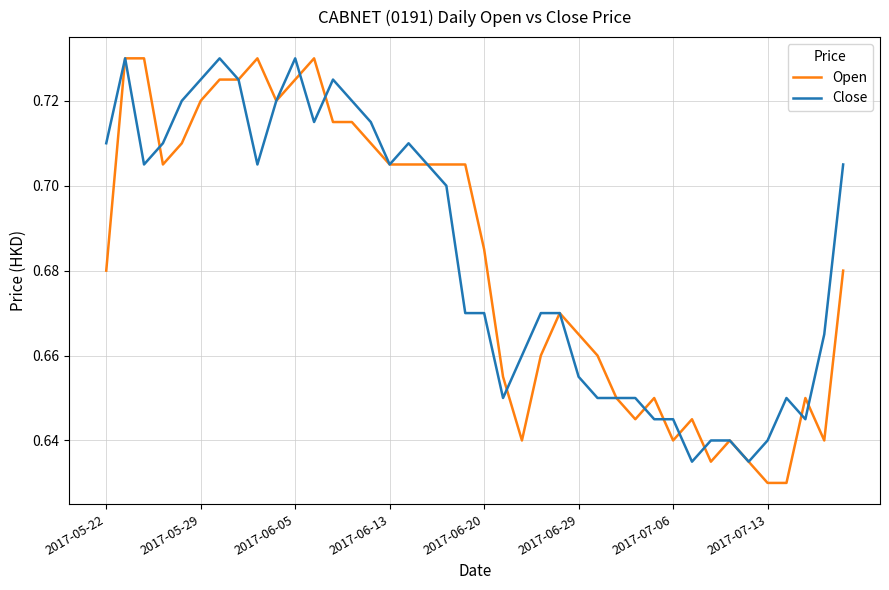

What is the sum of all Open values?

27.3